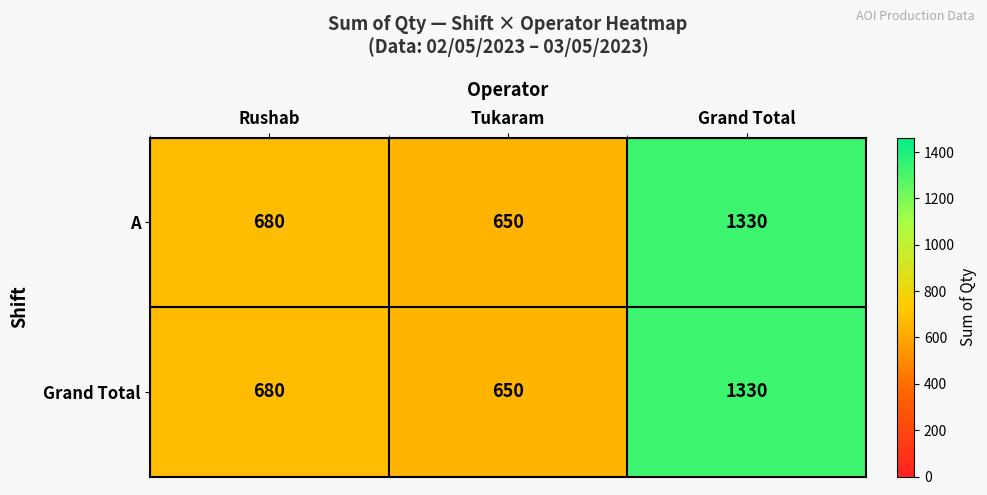

Reading right to left, transcribe all the data shown in this chart.

A: 1330	650	680
Grand Total: 1330	650	680